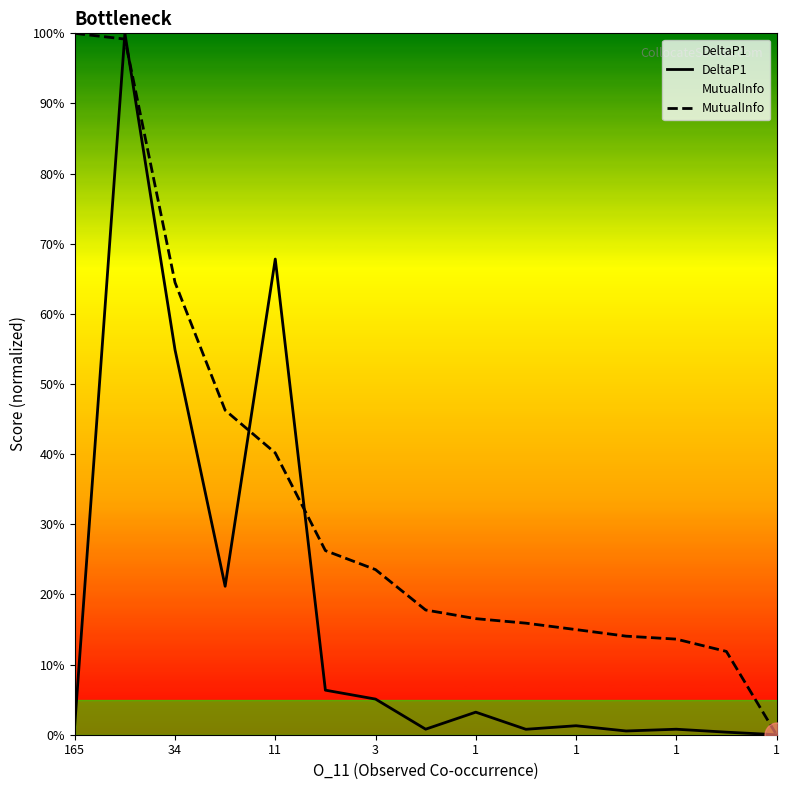

Does the chart have visible grid lines?

No